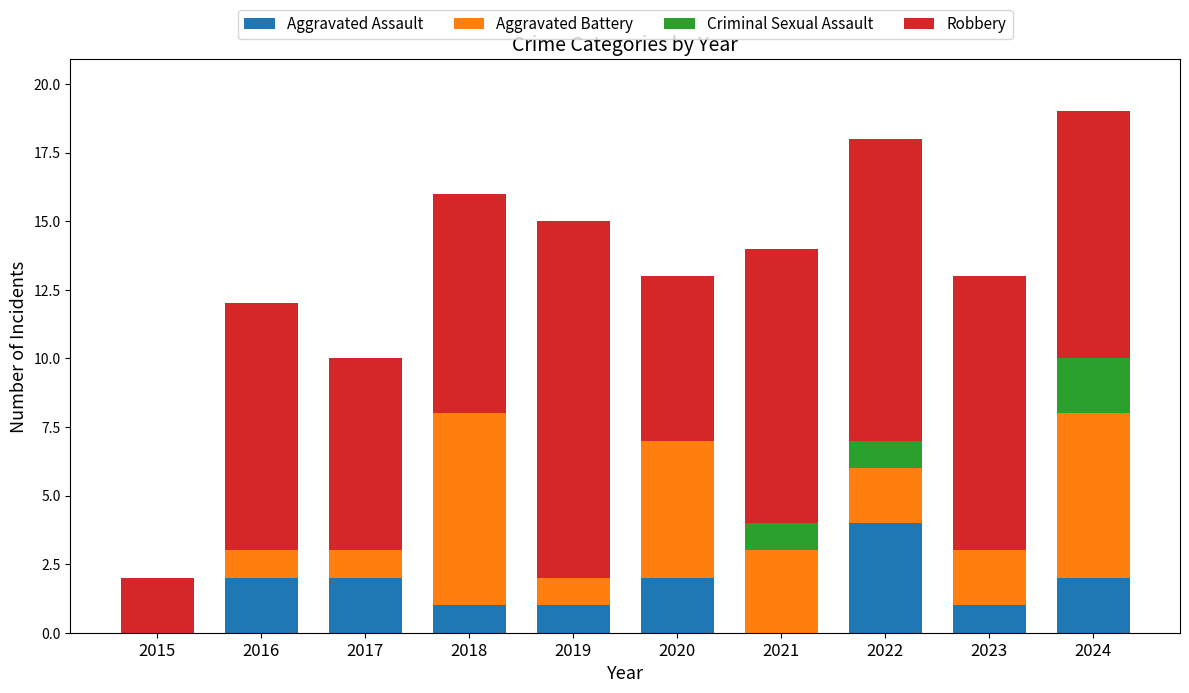

What is the total value across all series at 2017?

10